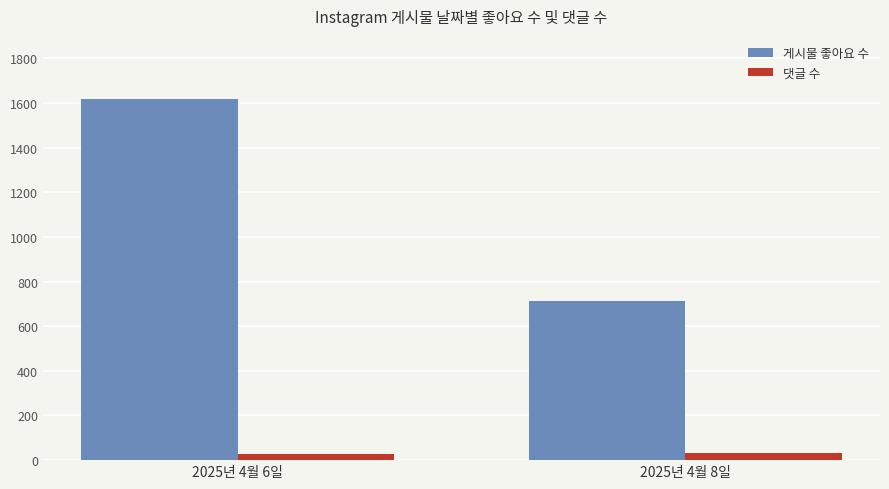

The value of 게시물 좋아요 수 at 2025년 4월 8일 is 713. True or false?

True